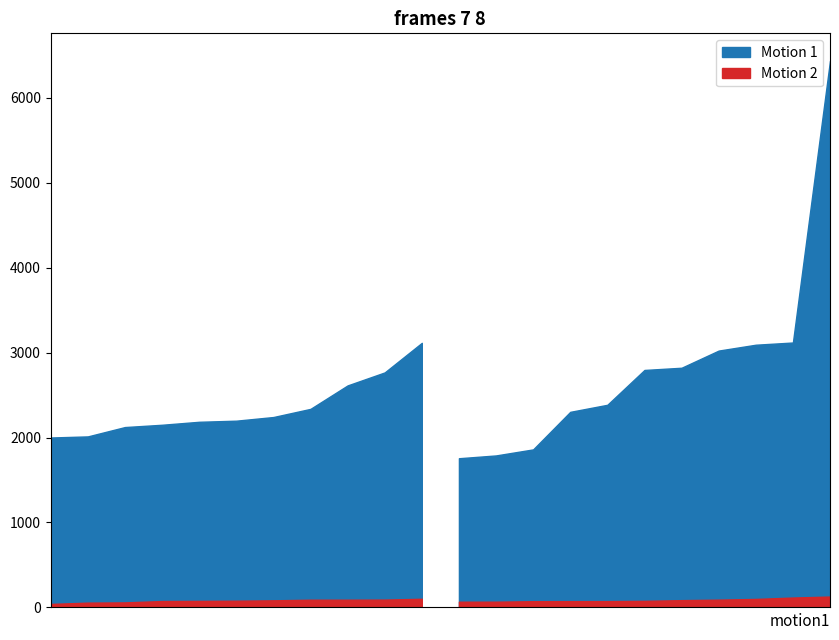

In Motion 2, how many points are lower than both neighbors (excluding endpoints)?

4